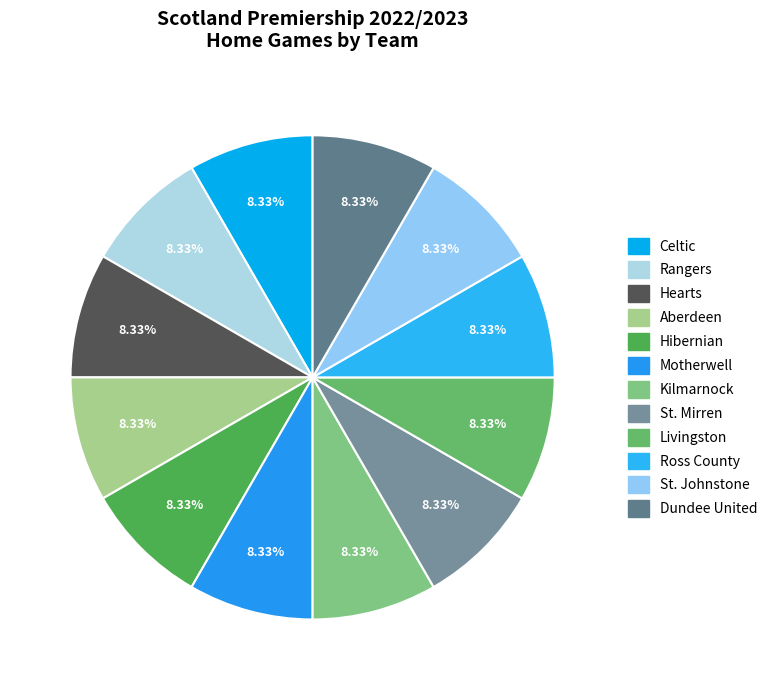

What percentage is the Ross County slice, to the nearest percent?

8%